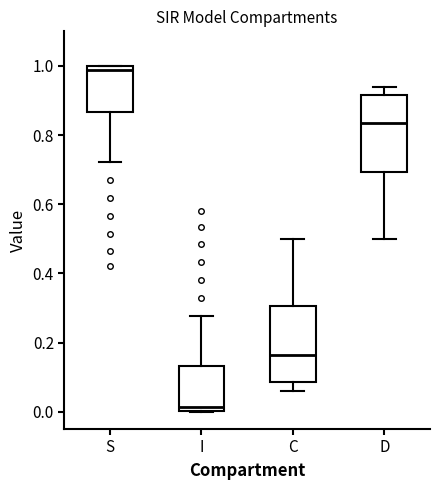

Reading left to right, read every box against the y-axis: the position of its median line, the range the box covers, and the ends of its whiskers. The values are not printed on the chart, so give them approximately, as read against the axis.

S: median 0.98, box 0.86 to 1.00, whiskers 0.72 to 1.00
I: median 0.02, box 0.00 to 0.14, whiskers 0.00 to 0.28
C: median 0.16, box 0.08 to 0.30, whiskers 0.06 to 0.50
D: median 0.84, box 0.70 to 0.92, whiskers 0.50 to 0.94